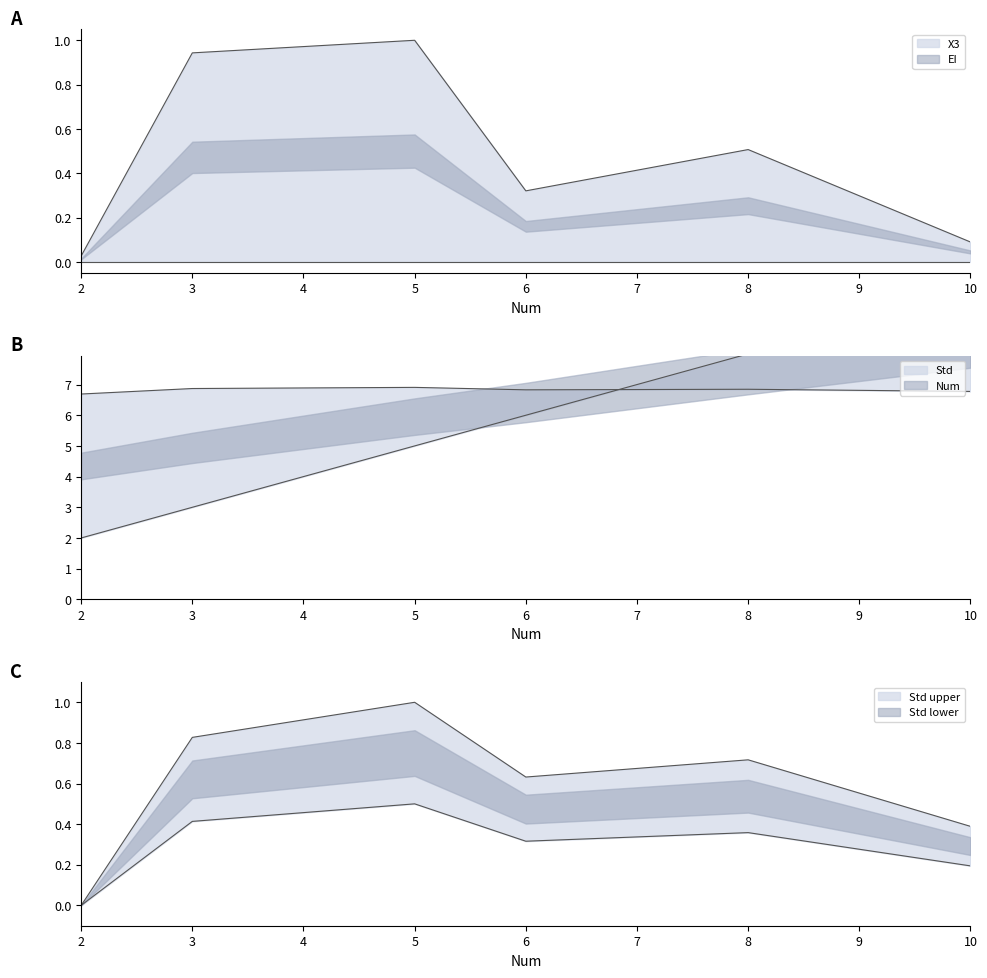

Which series has the widest spread of values?

Num